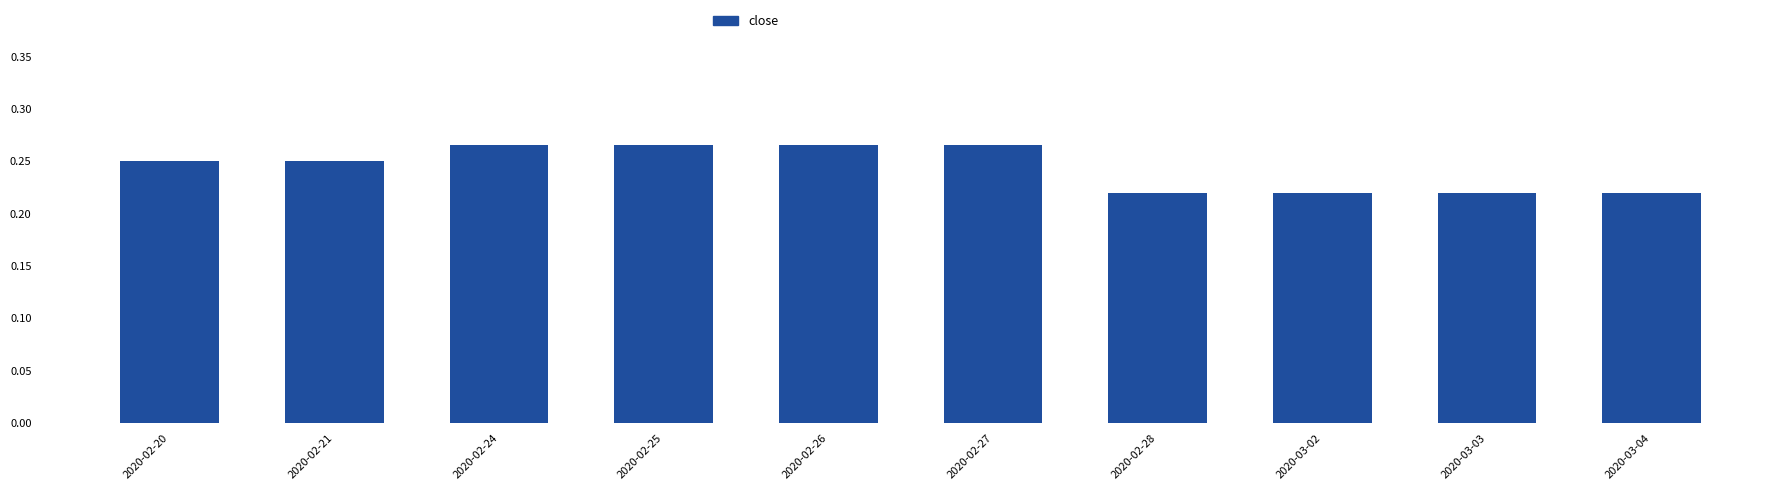

What is the sum of all values?

2.4